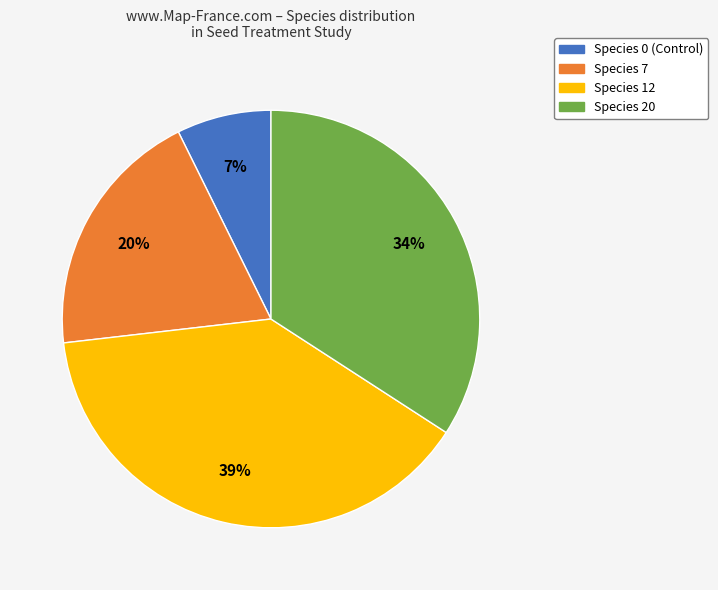

How many segments does this pie chart have?

4